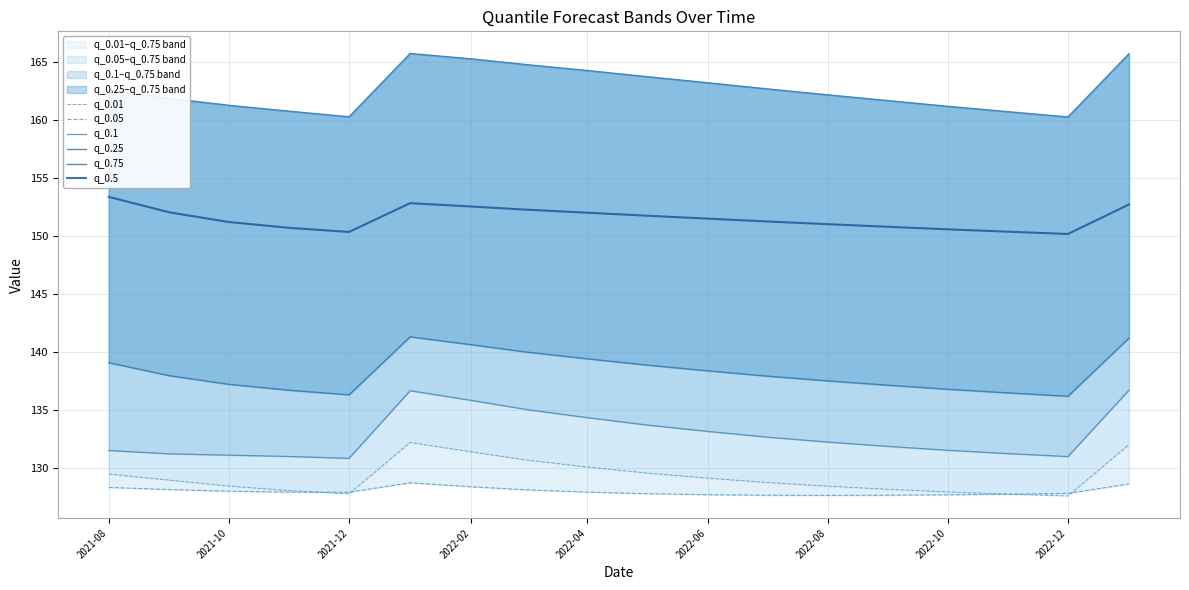

Which series has the largest total across all categories?

q_0.75